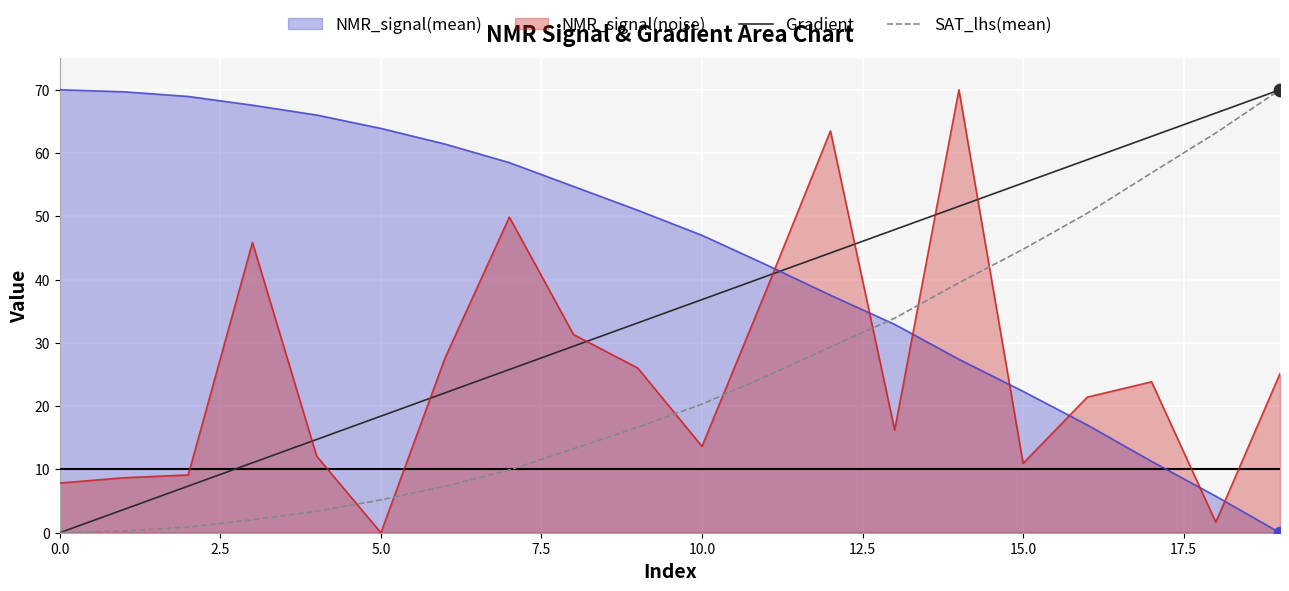

Which series has the largest total across all categories?

NMR_signal(mean)